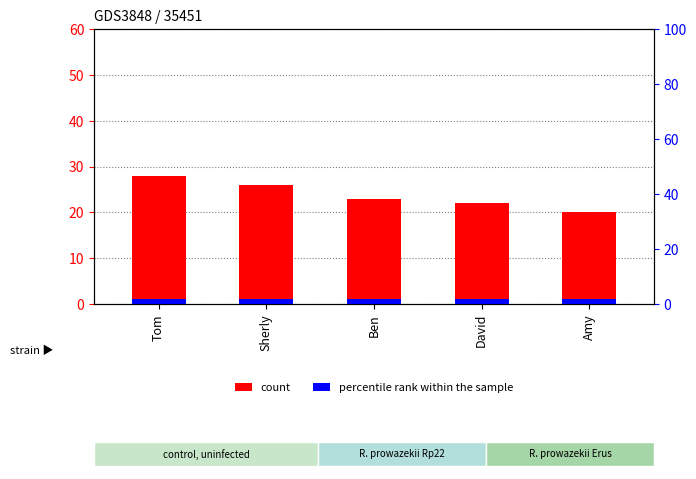

What is the label of the 4th bar from the right?

Sherly